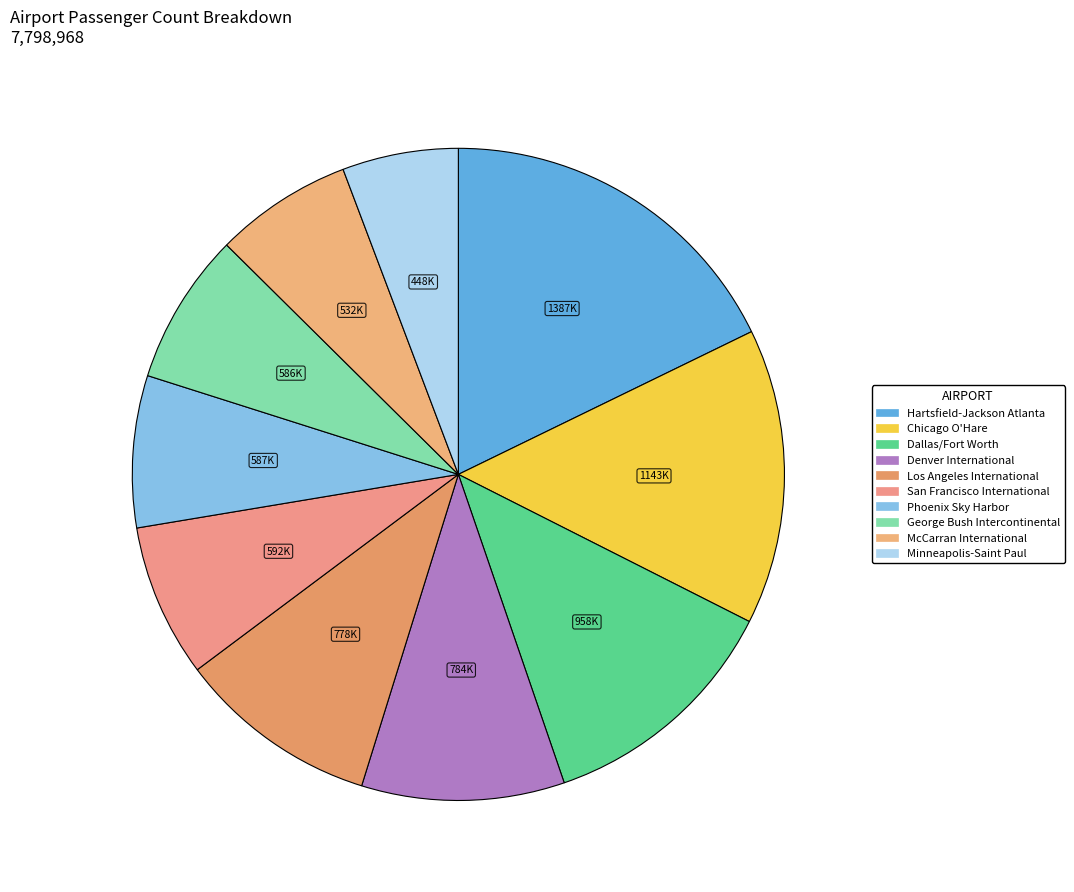

Count the number of slices in the pie.

10